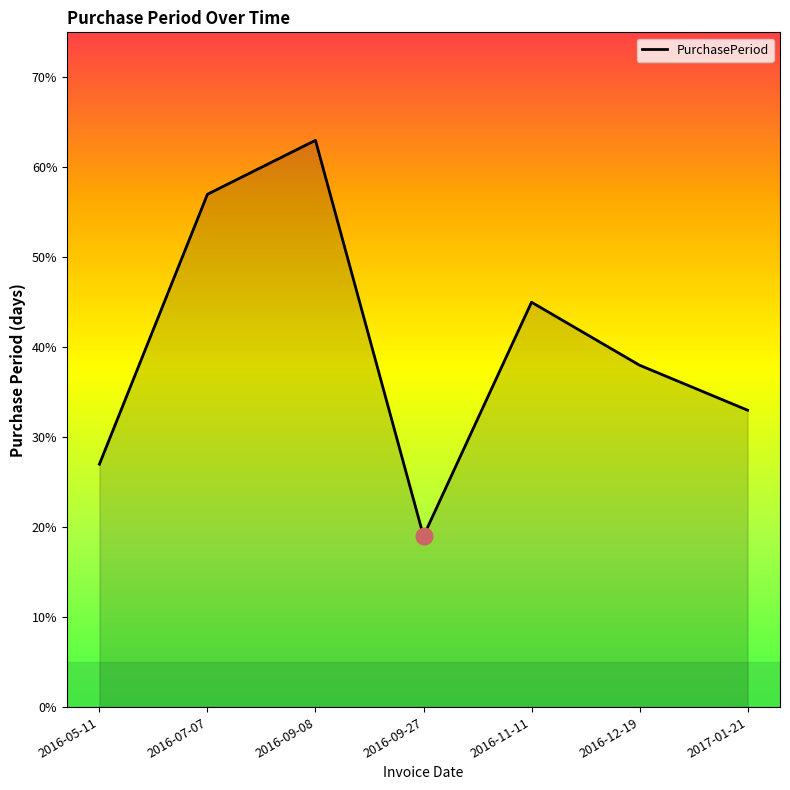

How many values are between 27 and 57?

5